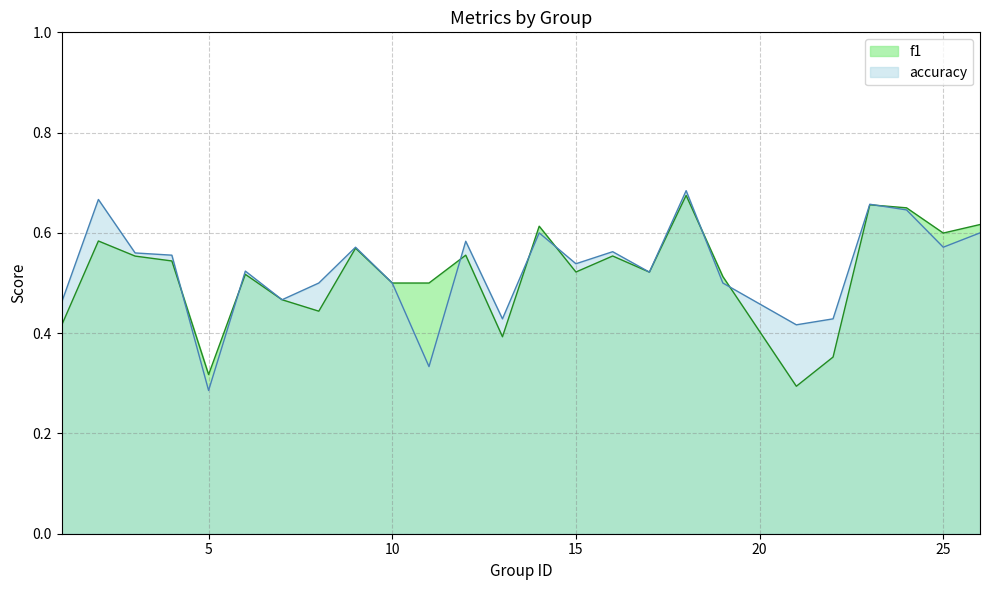

Where is the first local minimum for f1?

5